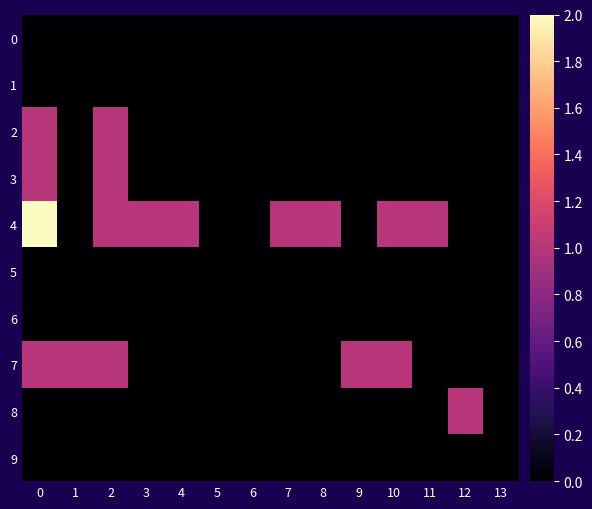

Between 4 and 13, which series saw the biggest shift?

4